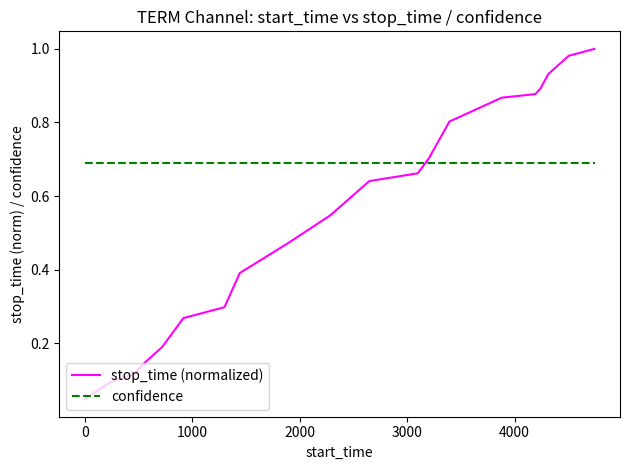

Which series has the largest range (max minus min)?

stop_time (normalized)